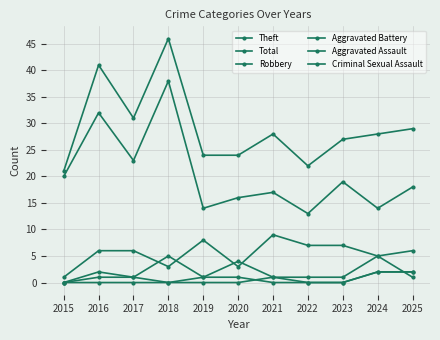

Count the number of categories in the chart.

11